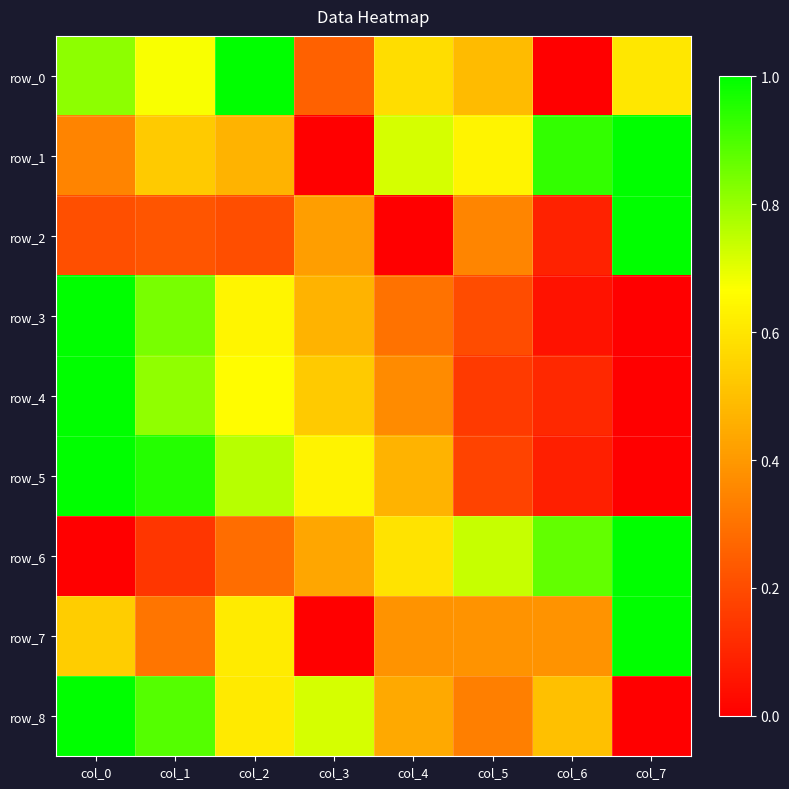

What is the maximum value for row_6?

1.0